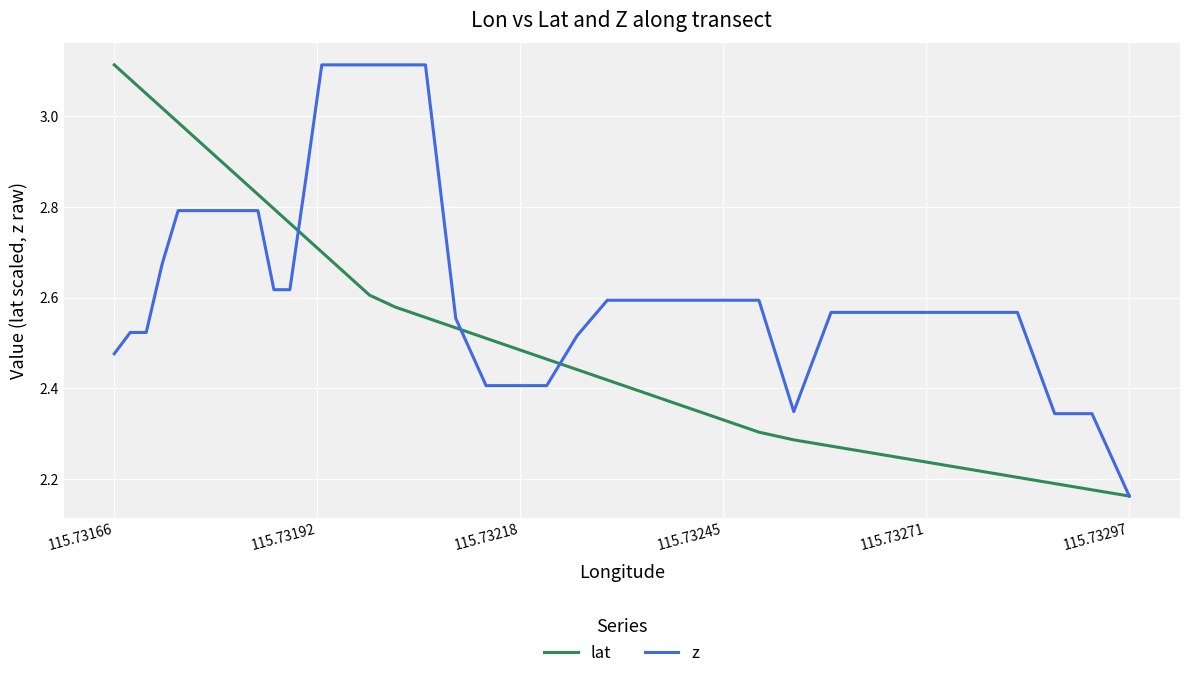

List the series in order of their overall mean, highest first.

z, lat